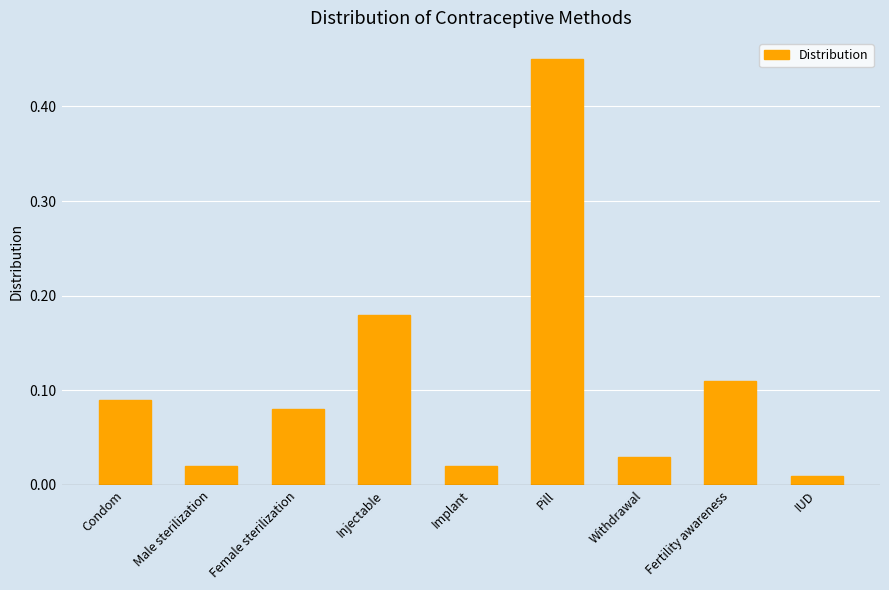

At which category does the chart reach its minimum across all series?

IUD